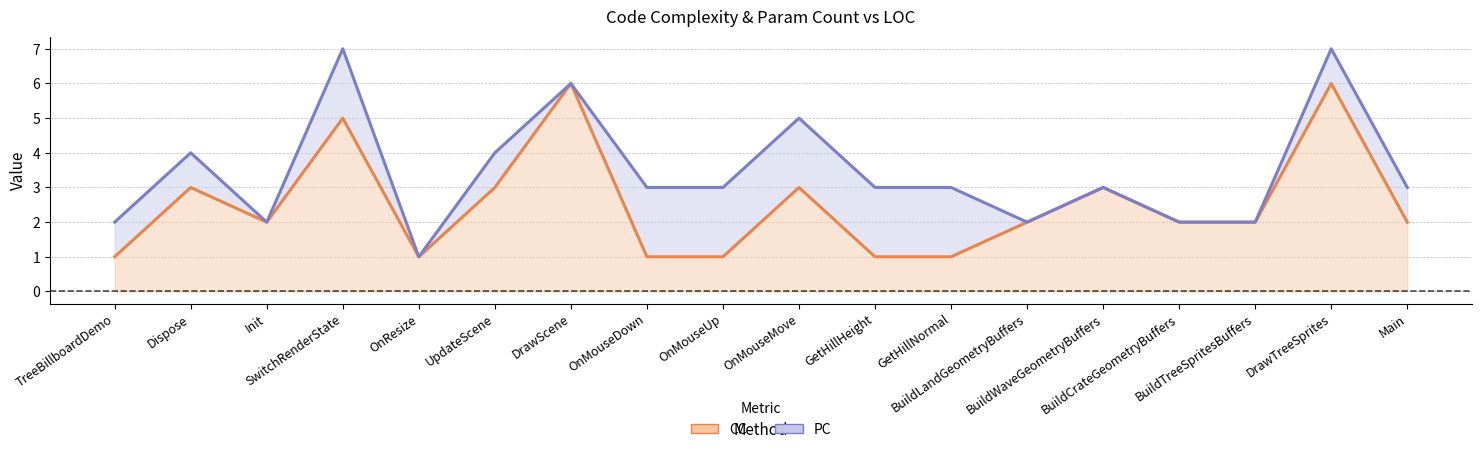

At how many categories does at least one series exceed 4?

4